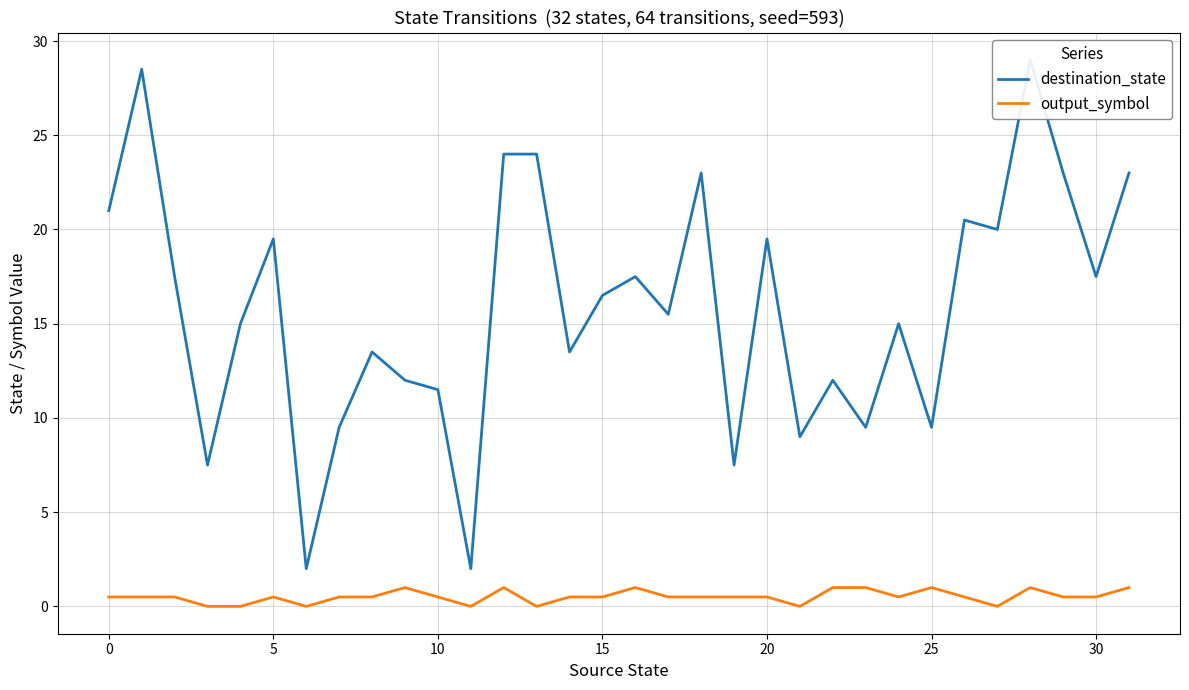

What is the value of the output_symbol point at the 17th from the left?

1.0